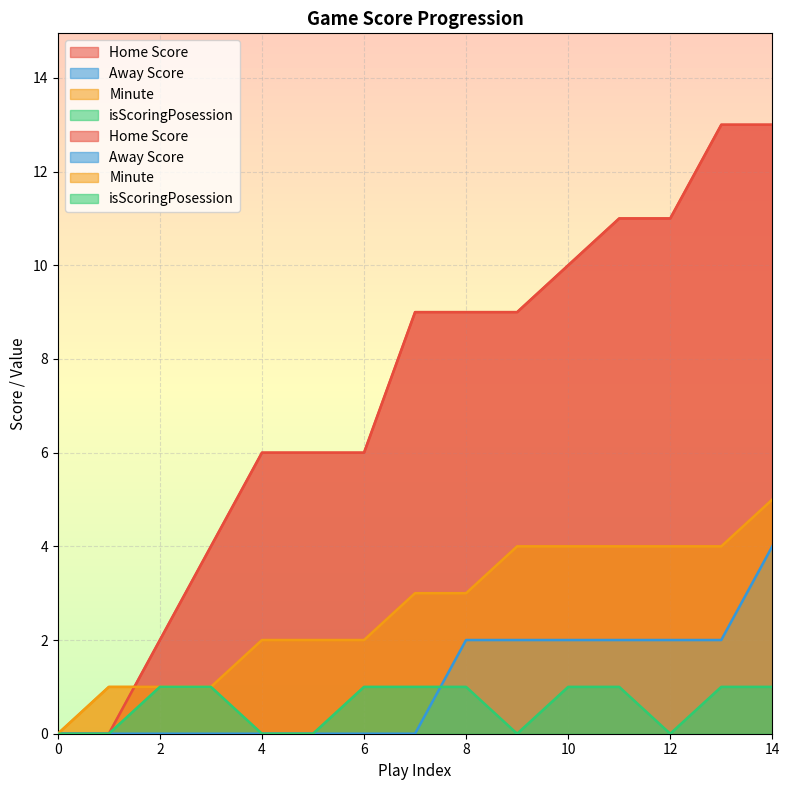

What is the difference between the Minute values at 0 and 5?

2